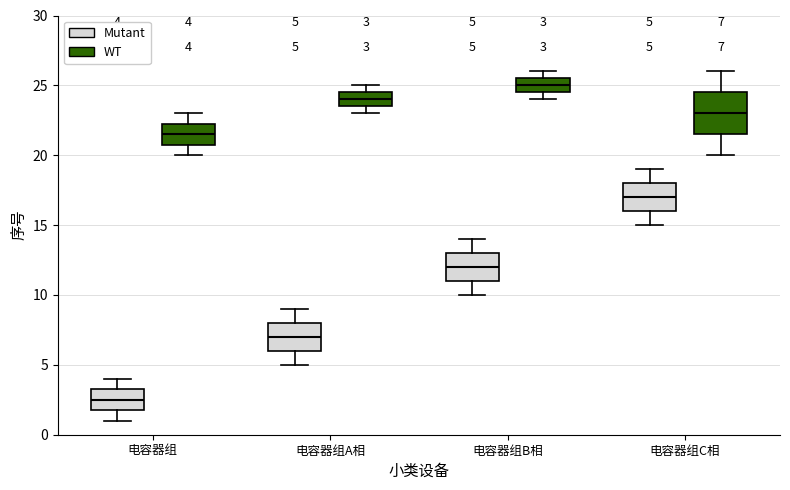

Comparing the boxes themselves (not the whiskers), which one is the tallest?

电容器组C相 (WT)